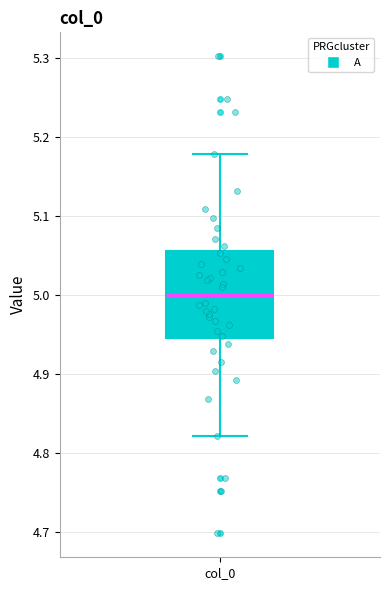

Where is the upper edge of the box for col_0 on the y-axis? The values are not printed on the chart, so give them approximately, as read against the axis.

5.05